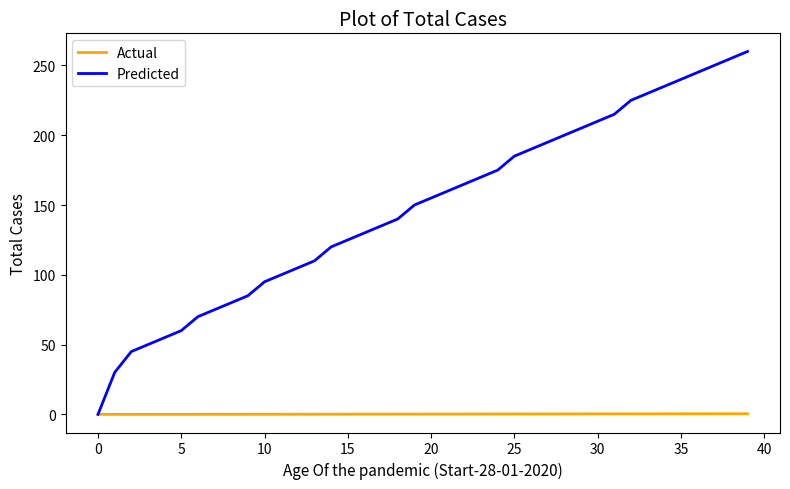

How many values in Predicted are above zero?

39